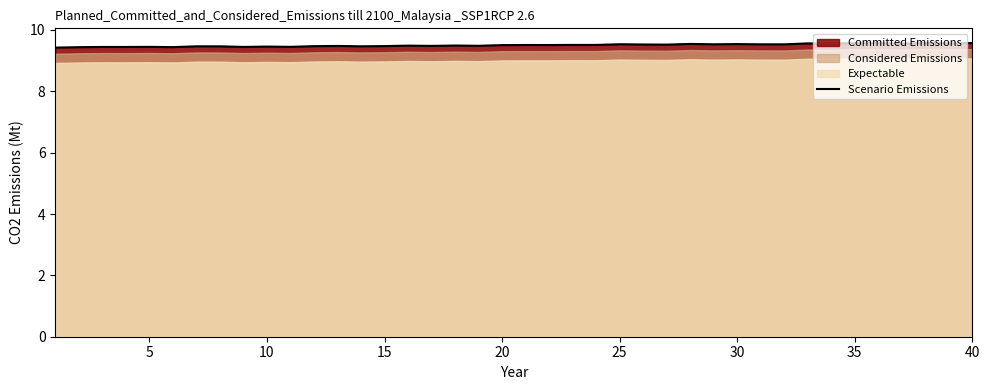

What is the minimum value for Scenario Emissions?

9.4